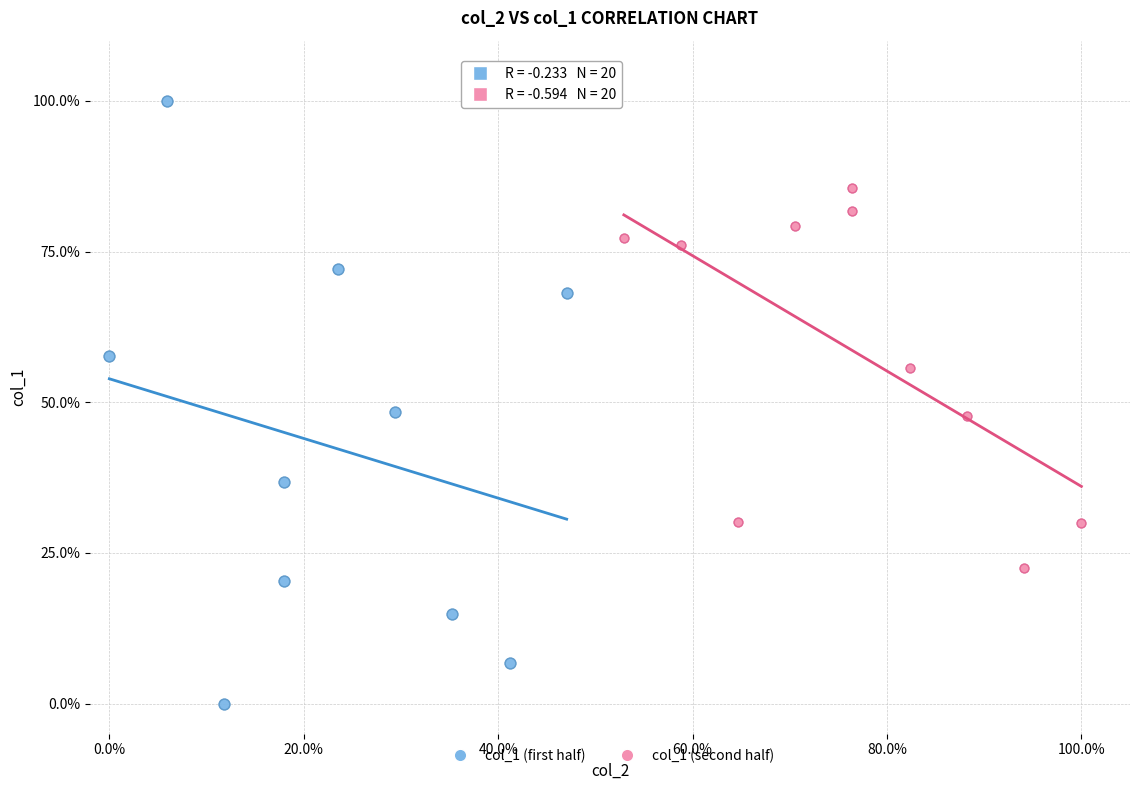

Which series reaches the maximum Y coordinate?

col_1 (first half)